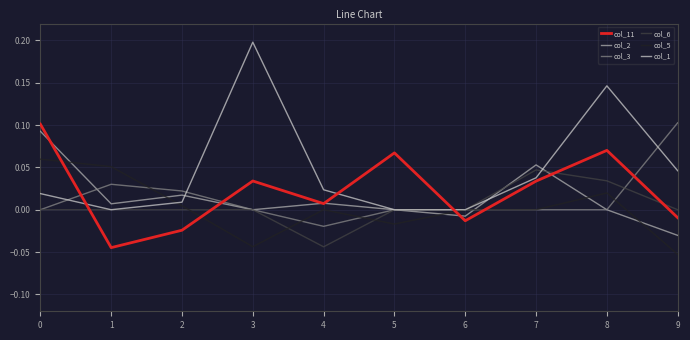

Which category has the lowest value in the col_6 series?

4